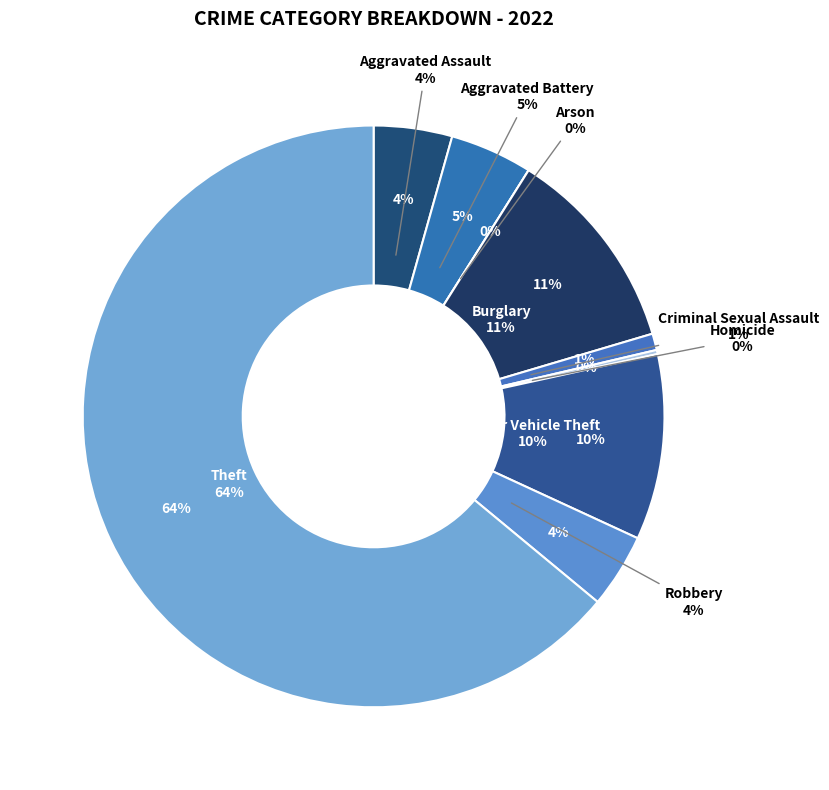

Count the number of slices in the pie.

9